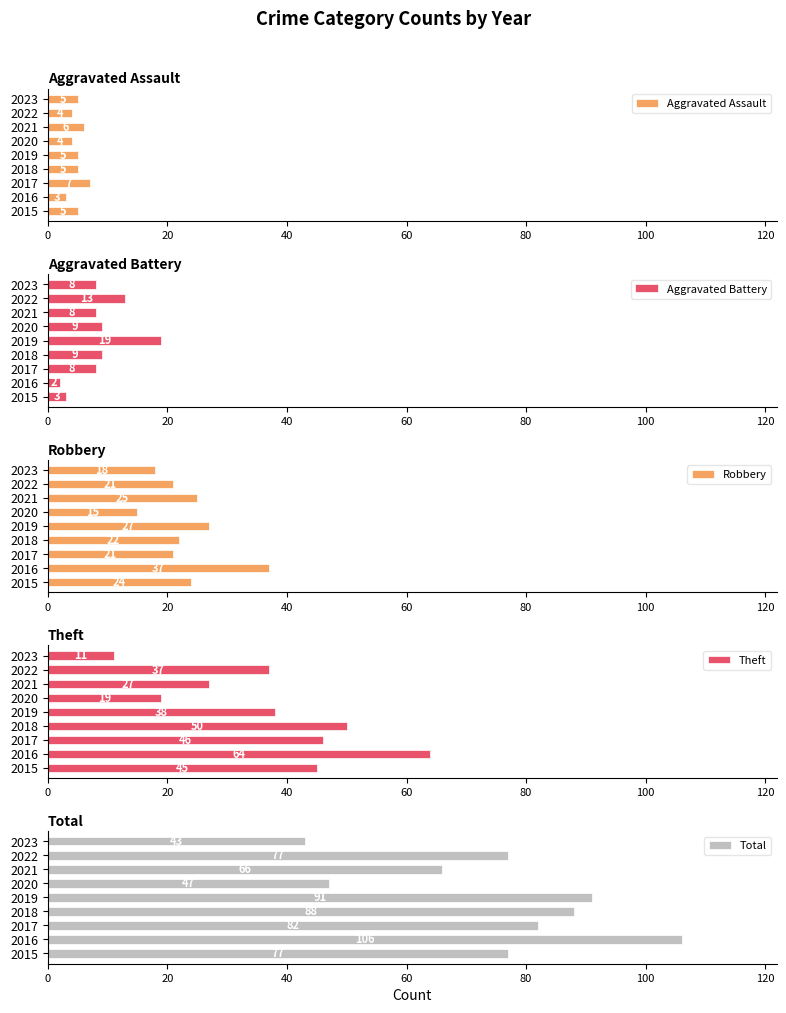

What is the sum of the Aggravated Assault values at 2019 and 2018?

10